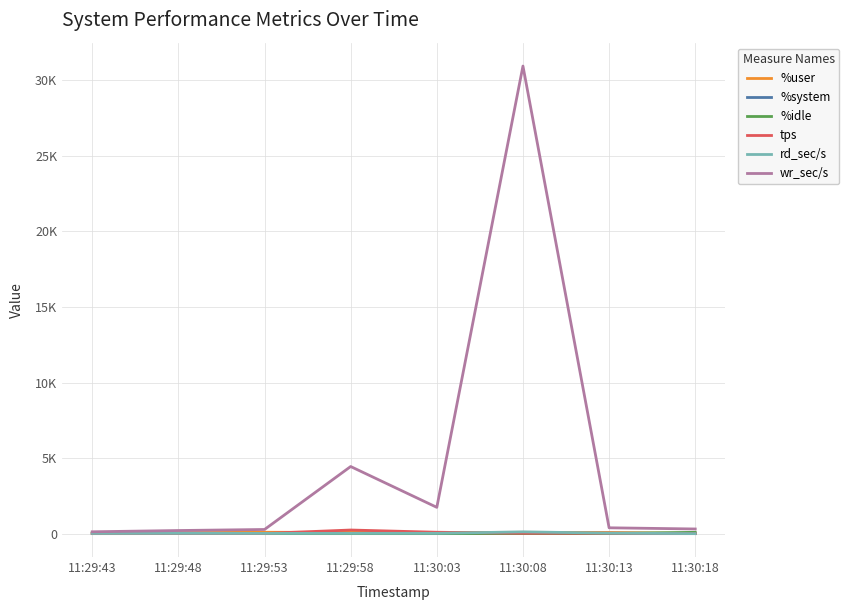

True or false: wr_sec/s and %idle cross at least once.

False